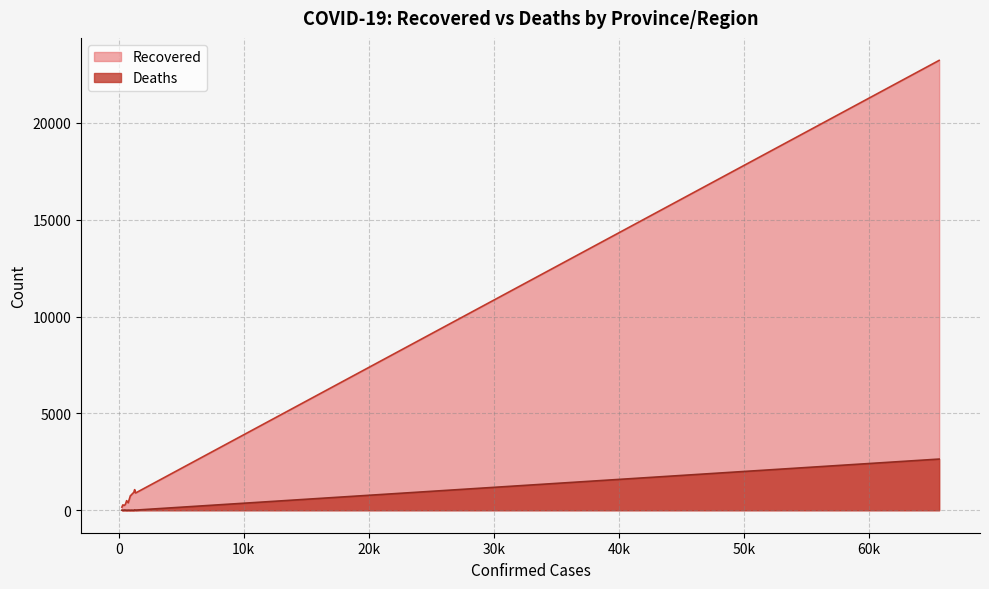

Which series has the largest total across all categories?

Recovered